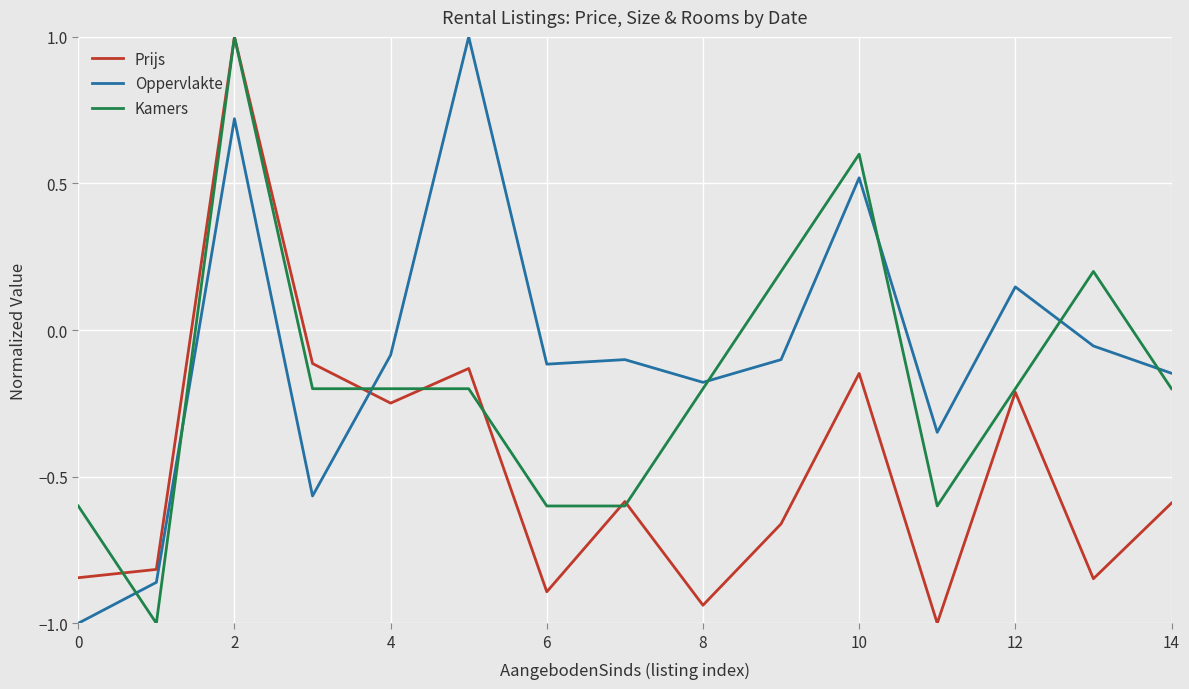

What is the minimum value for Oppervlakte?

-1.0